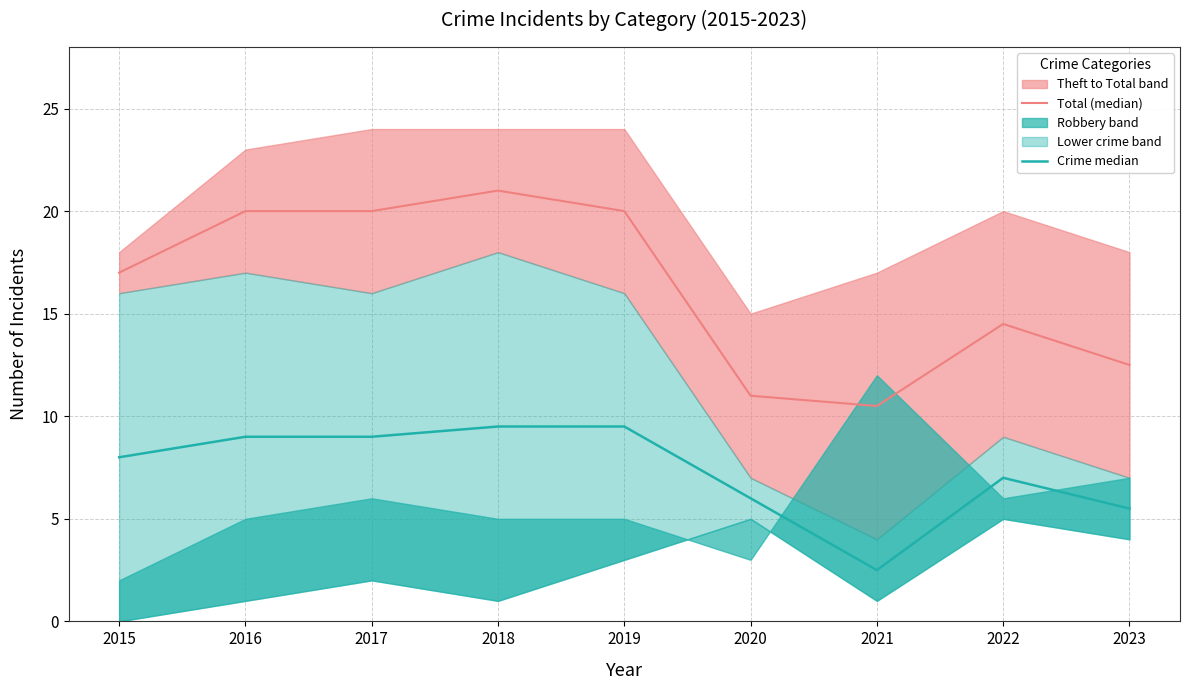

At which label is Crime median closest to 6?

2020